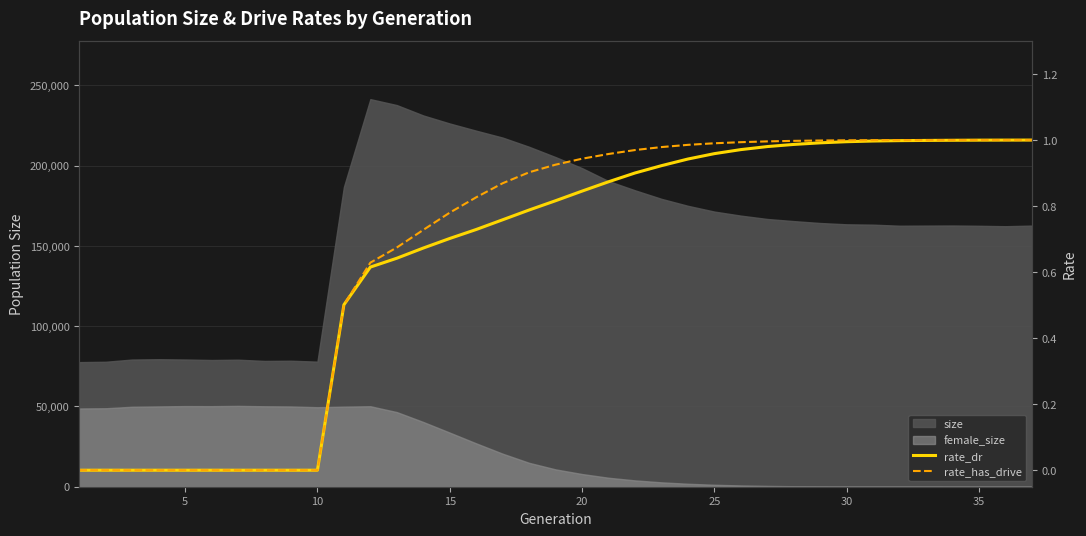

How many data points in rate_has_drive are above 0?

27